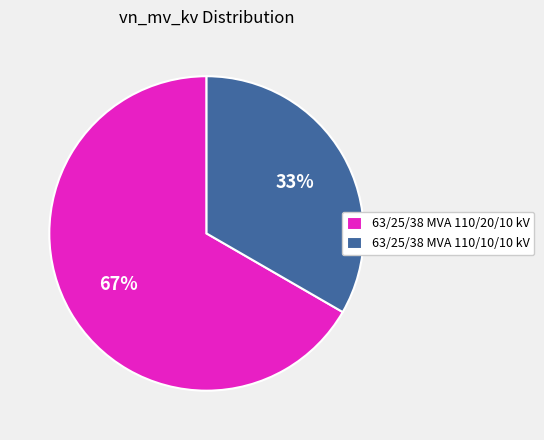

Rank the categories by value from highest to lowest.

63/25/38 MVA 110/20/10 kV, 63/25/38 MVA 110/10/10 kV